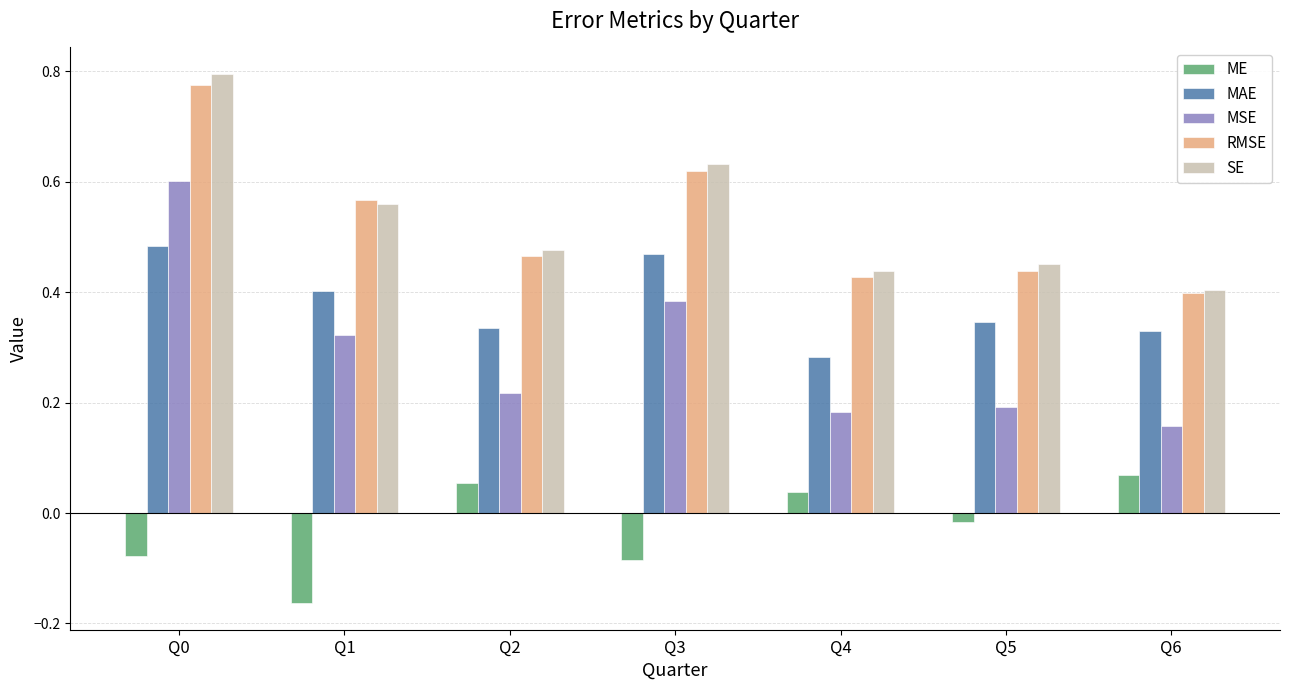

What is the sum of all MSE values?

2.1